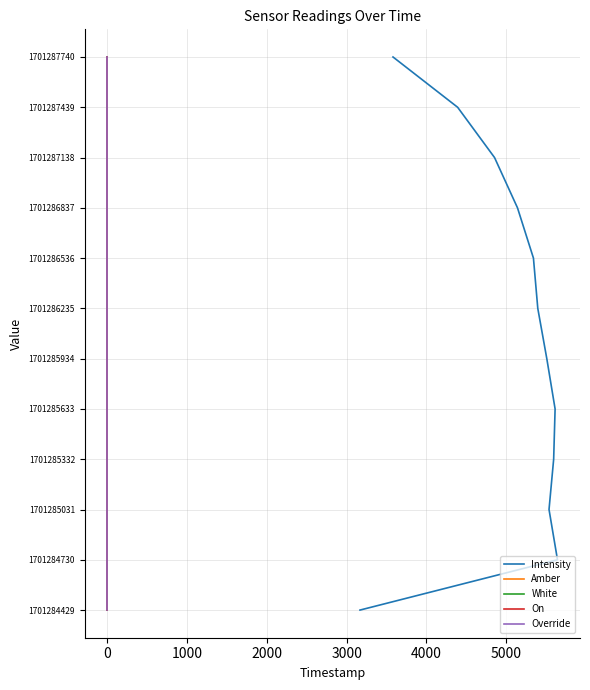

Which series has the widest spread of values?

Intensity